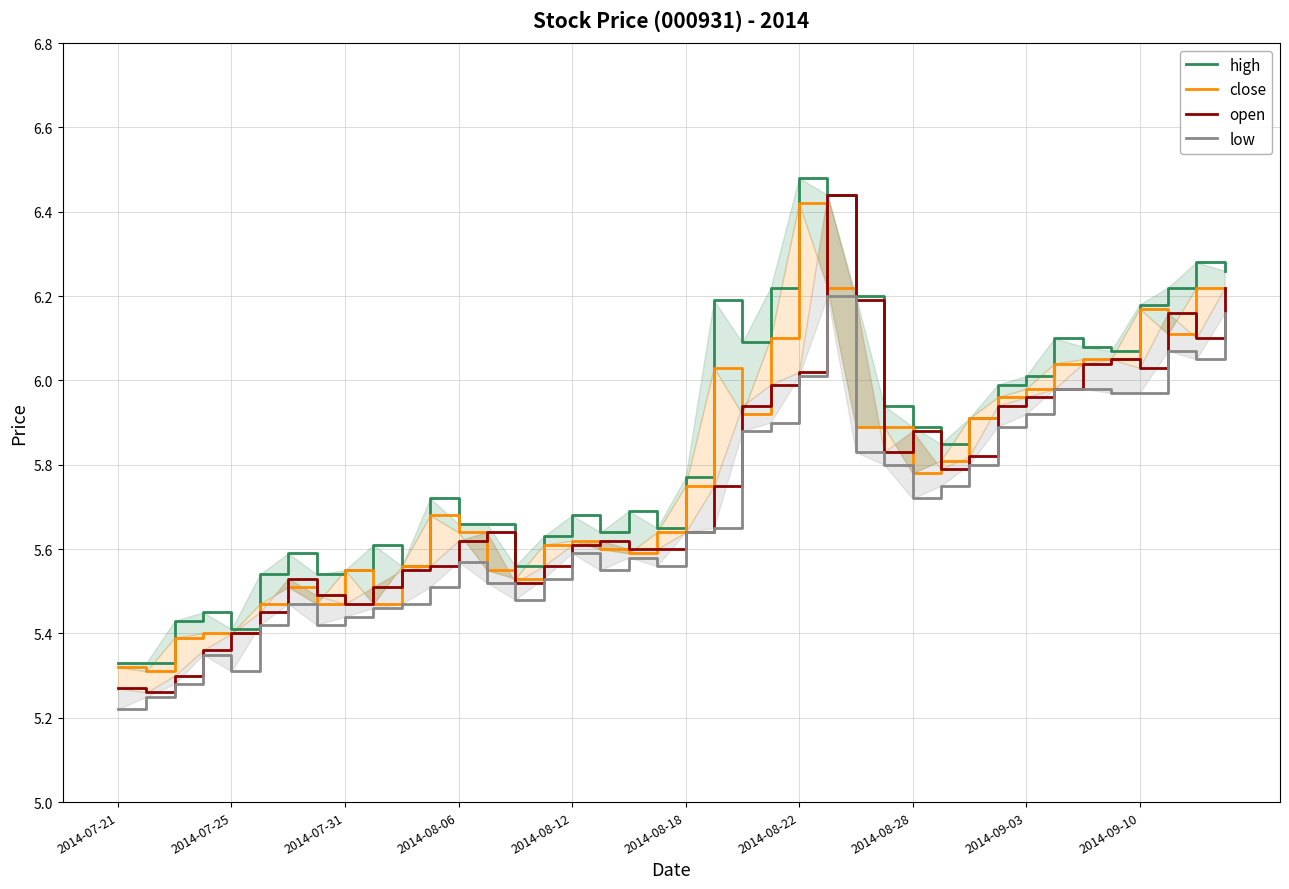

True or false: open has more than 0 interior local peaks.

True